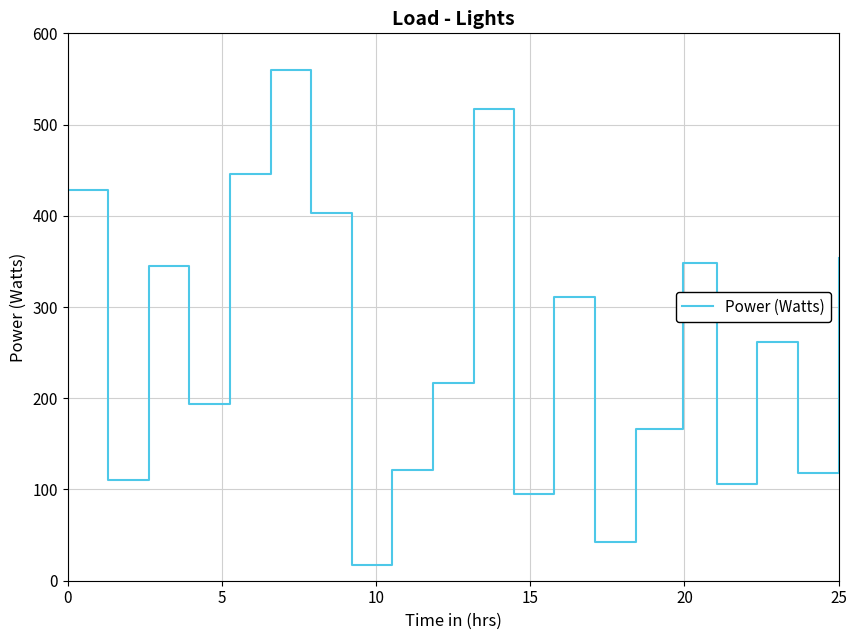

Reading right to left, what are all the values shown in this chart?

353.5	118.5	261.3	105.5	347.9	166.6	42.8	310.5	95.5	517.5	217.1	121.8	17.7	402.6	560.0	445.6	193.4	345.2	110.6	428.7